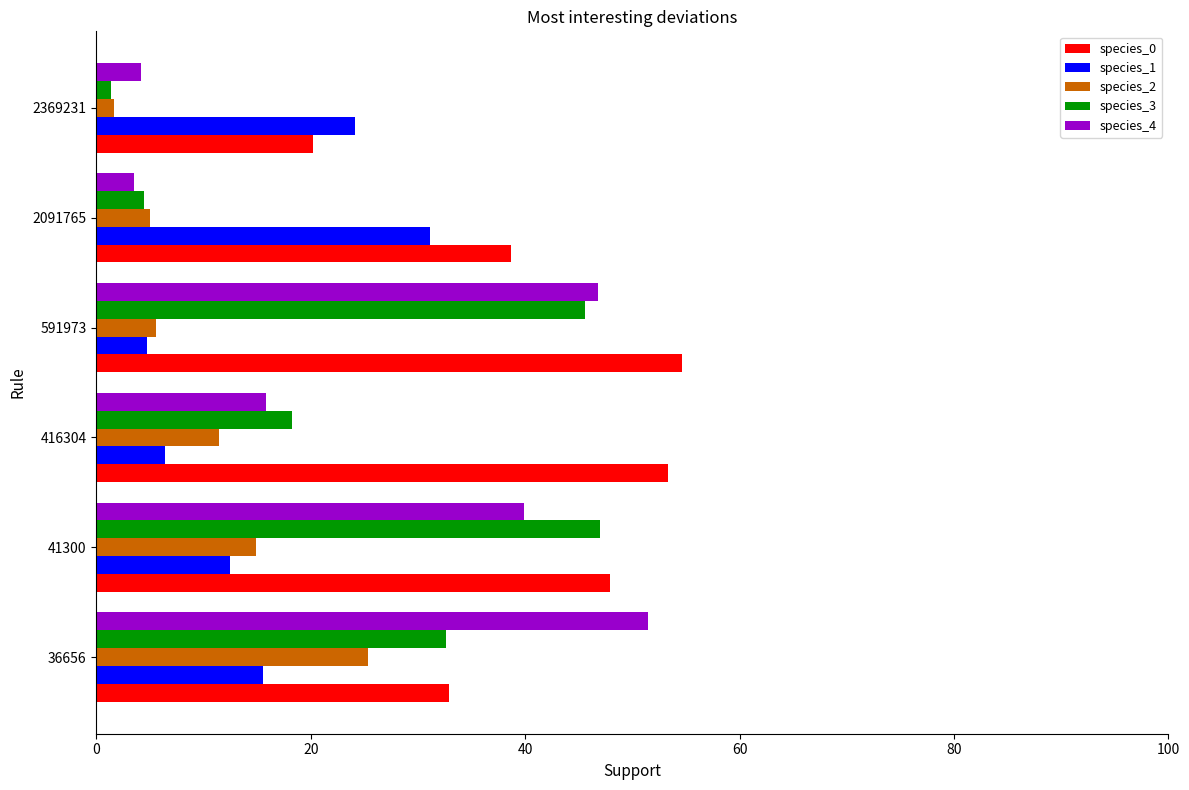

How many distinct data groups are displayed?

5